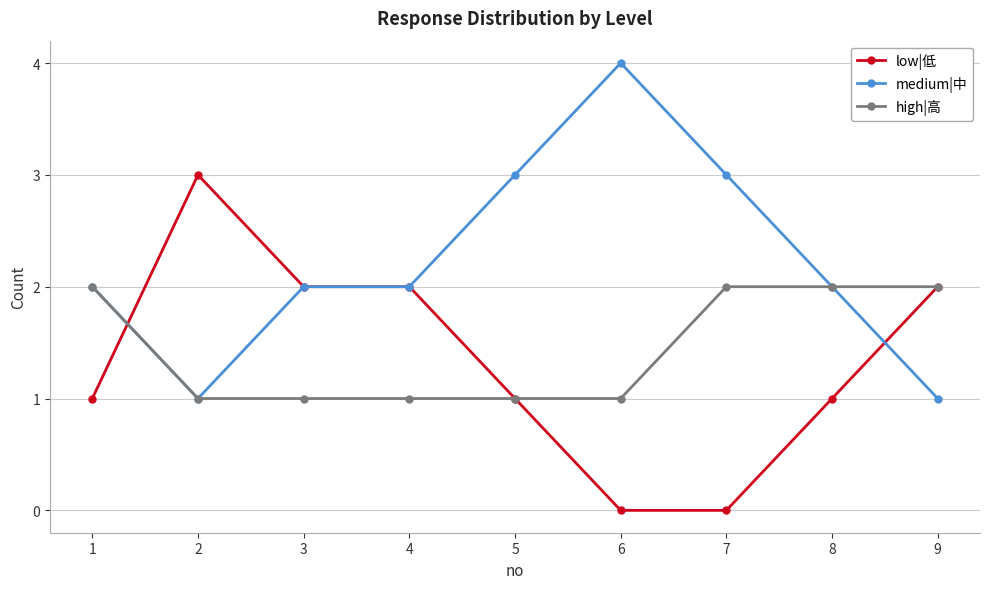

What is the highest value of the low|低 series?

3